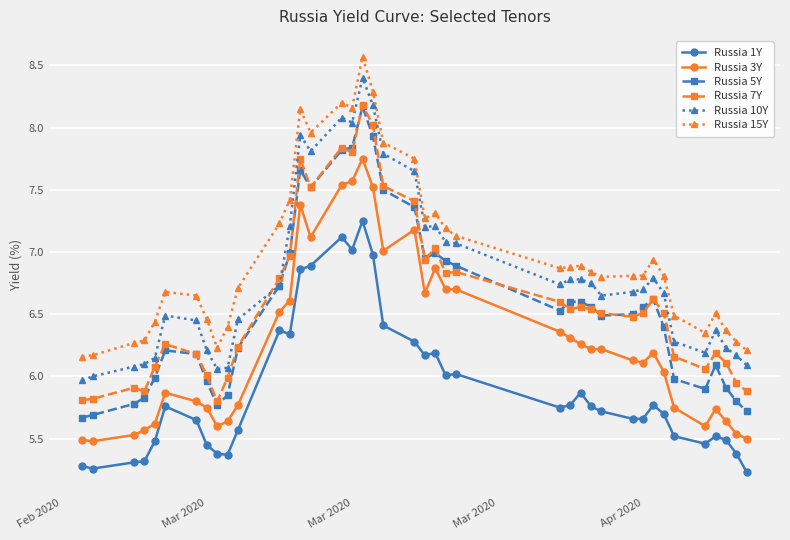

Which series has the widest spread of values?

Russia 5Y